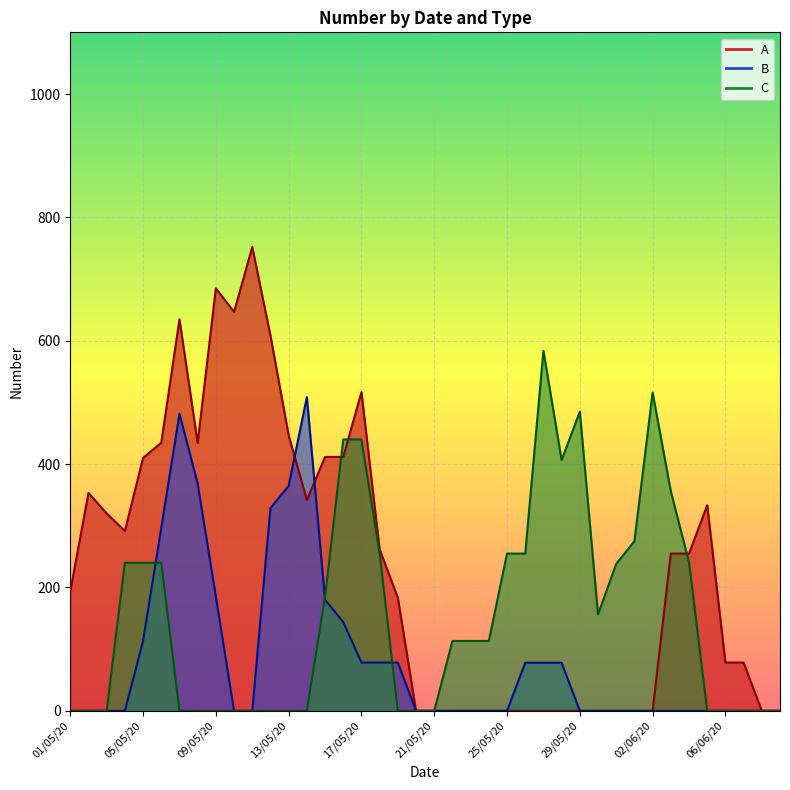

What is the sum of the B line values at 14 and 06/06/20?

180.0